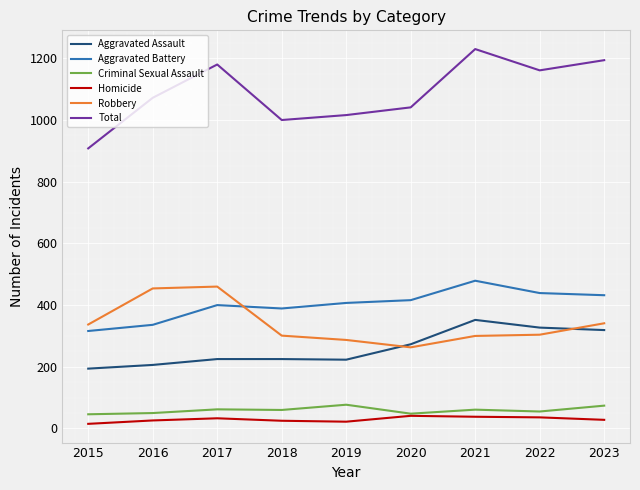

What value does the Homicide series have at 2022, to the nearest 10?

40